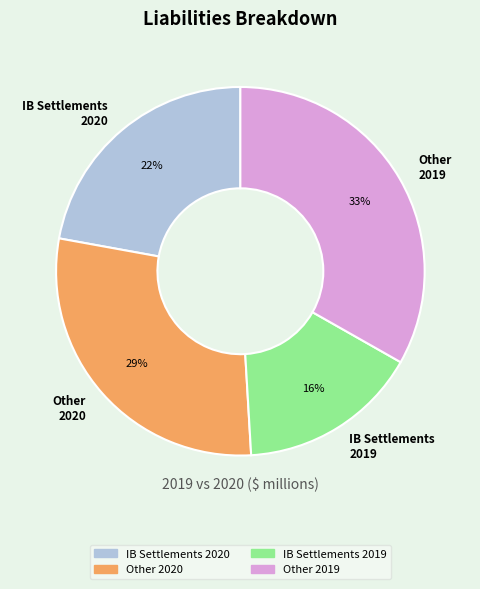

True or false: Other 2019 accounts for 39% of the total.

False